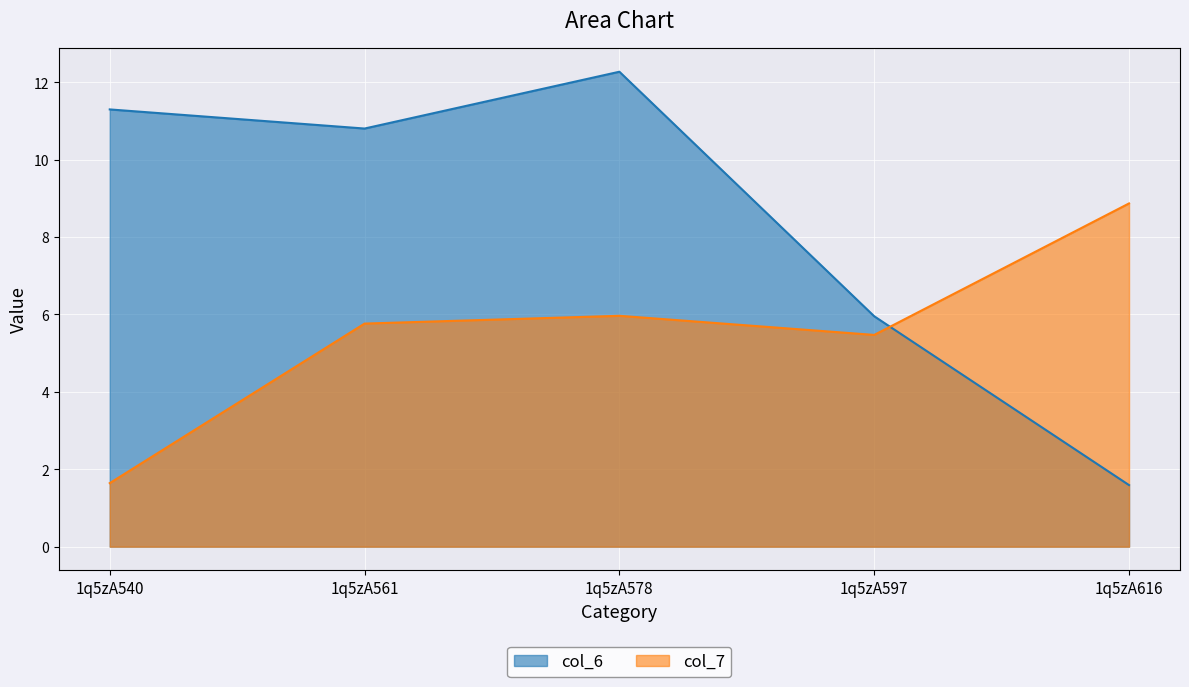

What is the difference between the maximum and second lowest values in the col_7 series?

3.4